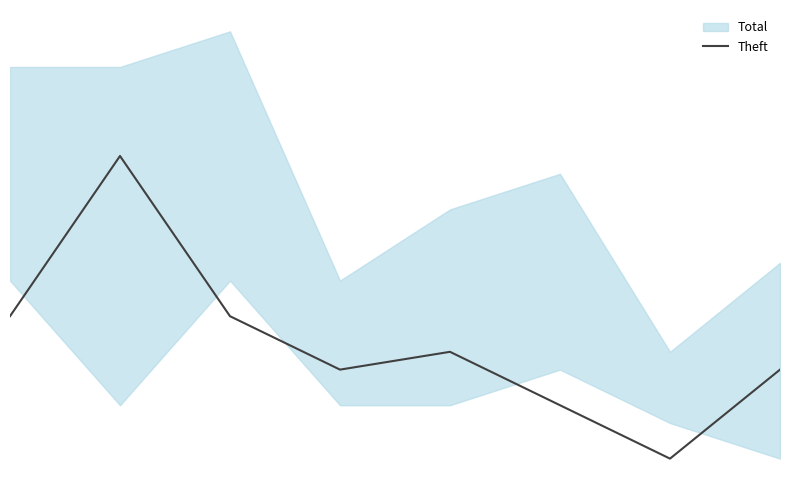

What is the difference between the second highest and minimum values?

8